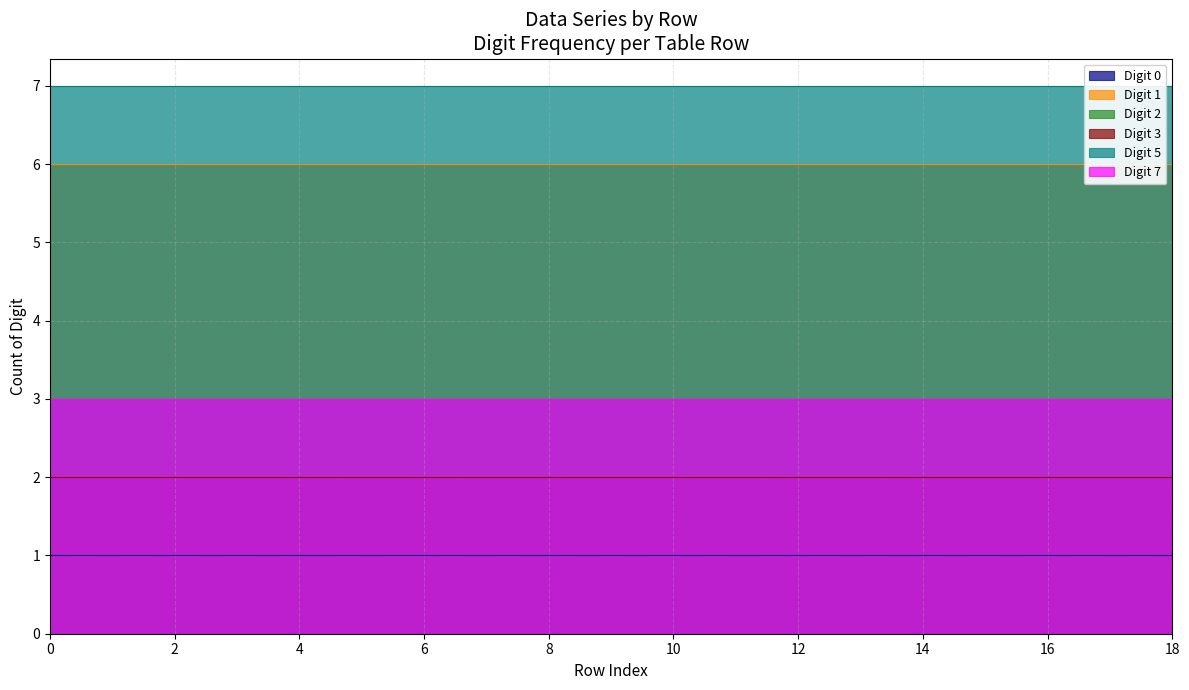

True or false: Series 4 has more than 1 points higher than both neighbors.

False